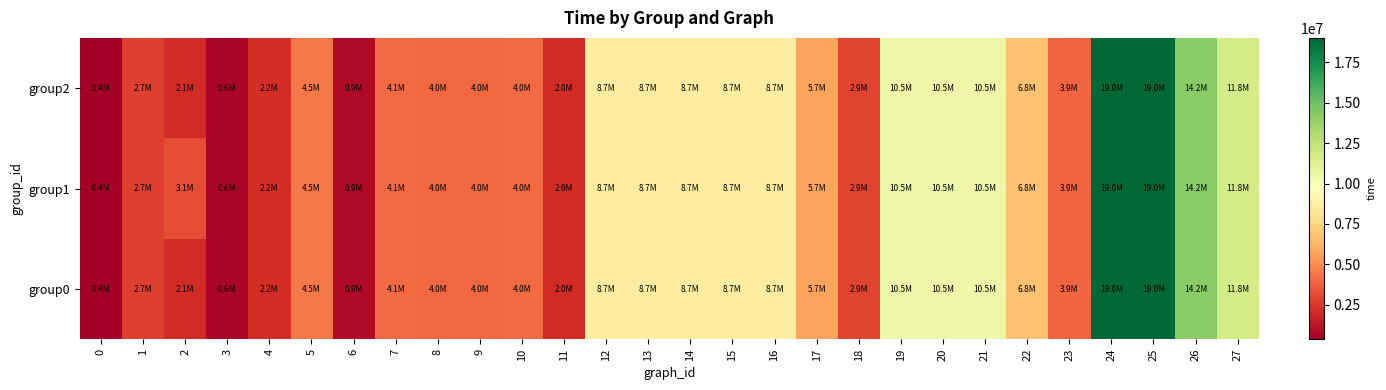

At 5, list the series in order from largest to smallest.

group0, group1, group2